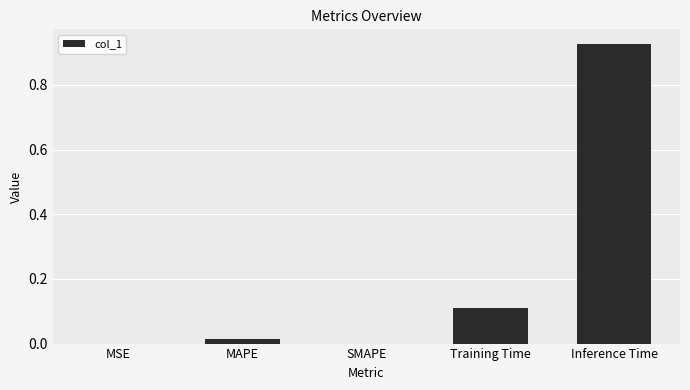

What is the sum of all values?

1.0